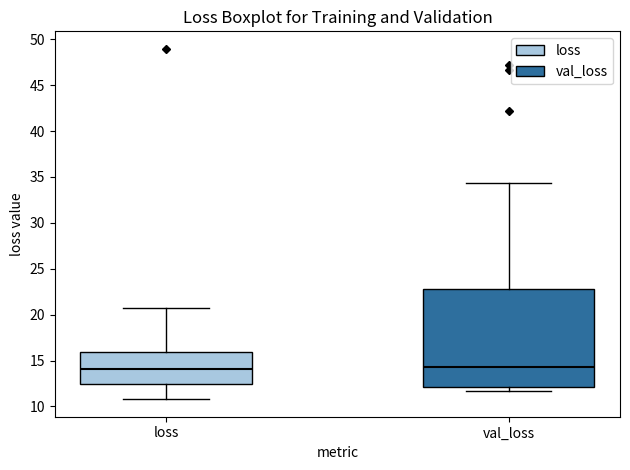

Where is the upper edge of the box for val_loss on the y-axis? The values are not printed on the chart, so give them approximately, as read against the axis.

23.0